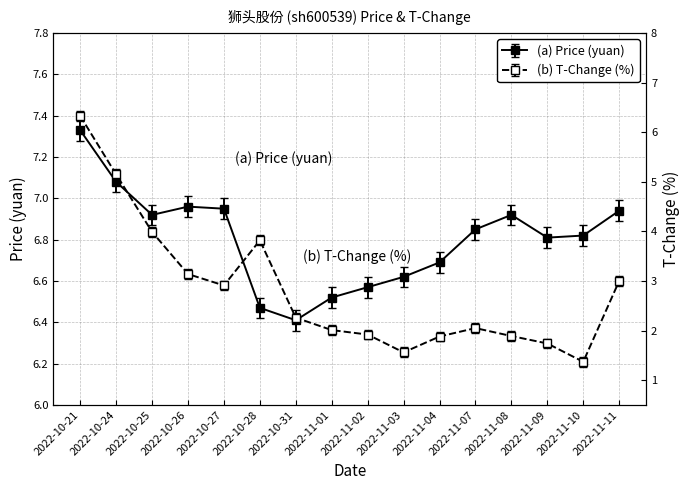

Is it true that Price (yuan) equals 6.8 at 2022-11-09?

True